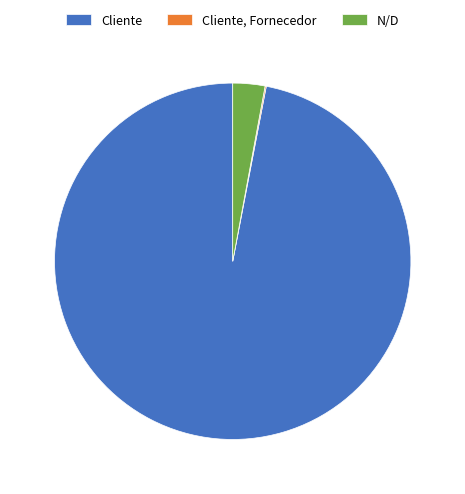

Which category has the biggest portion of the pie?

Cliente